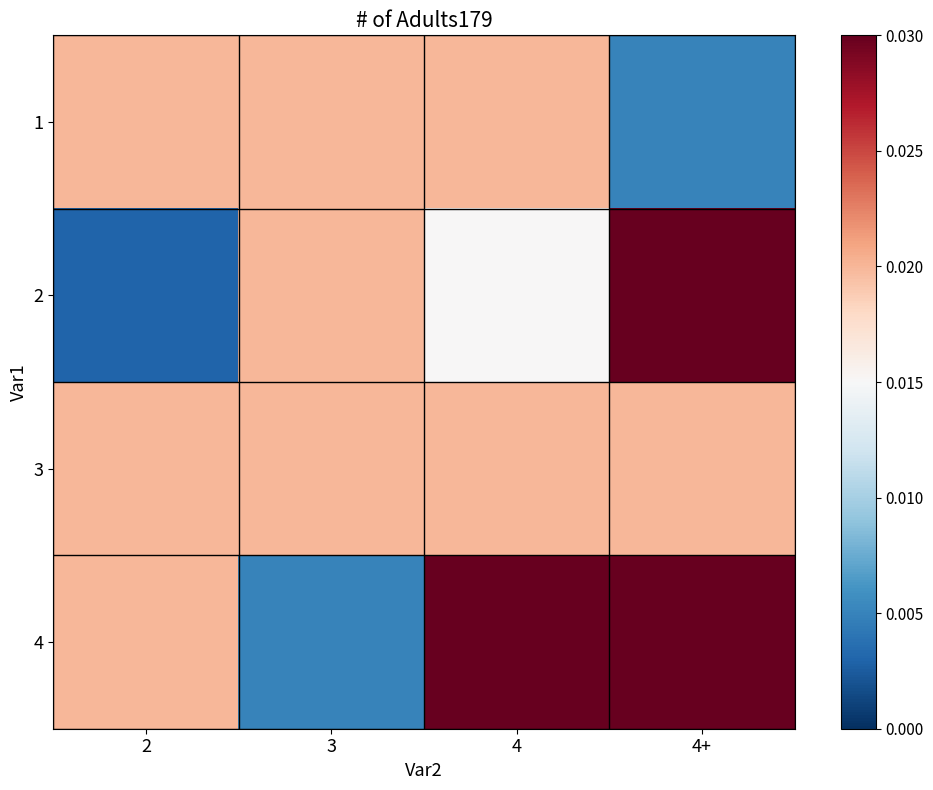

How many categories are shown in the chart?

4